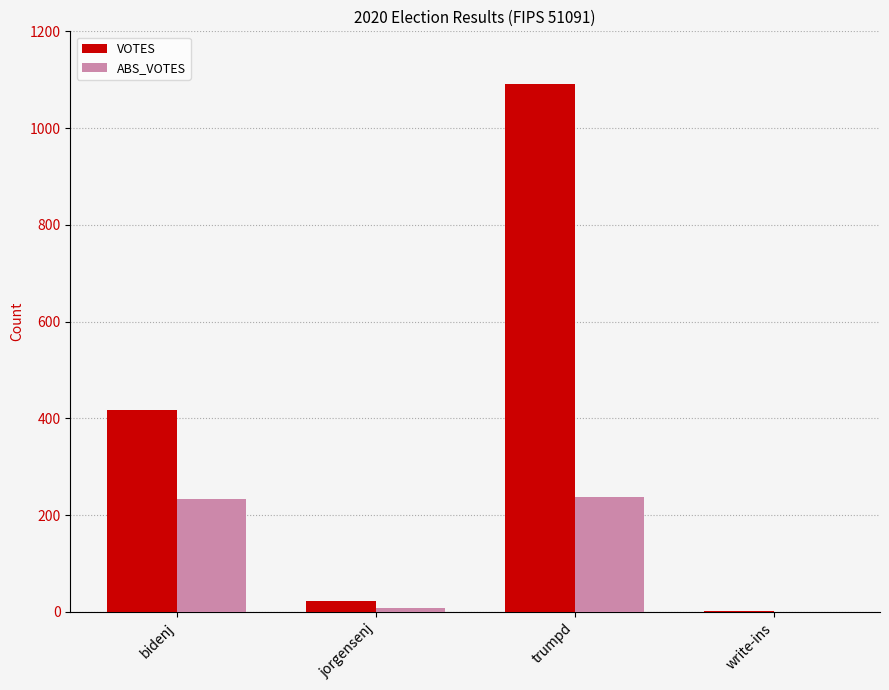

Are the bars horizontal?

No